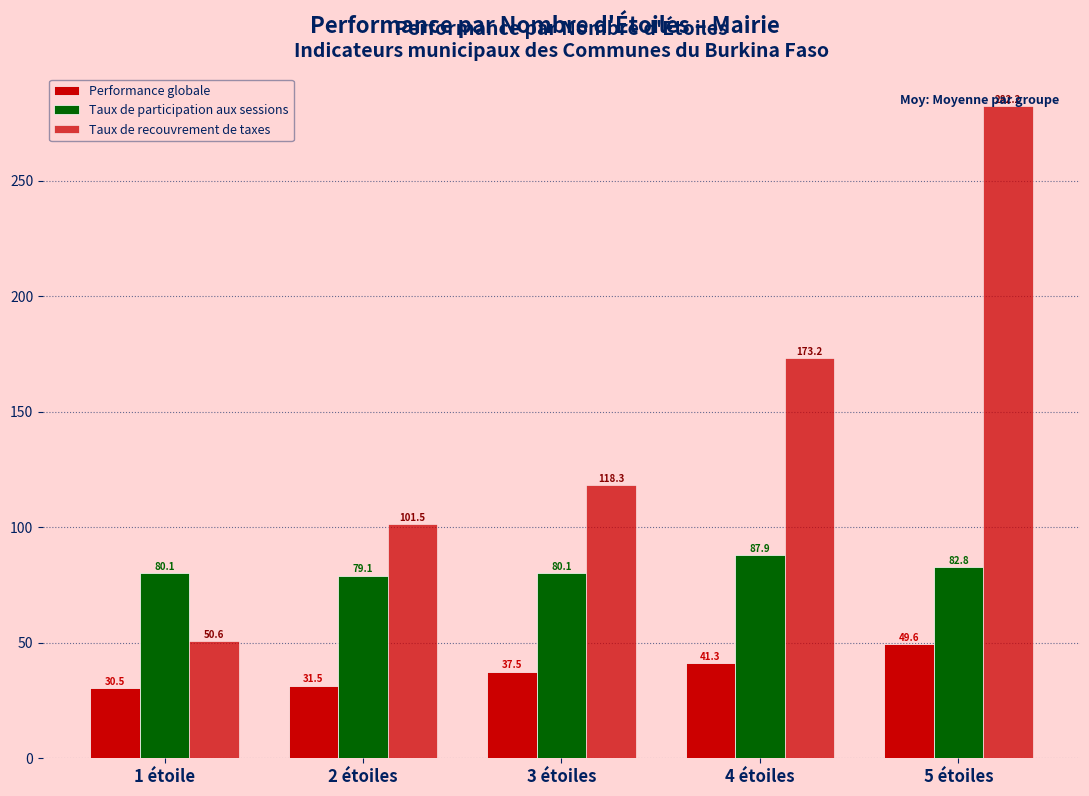

List the labels in order of Taux de participation aux sessions value, largest first.

4 étoiles, 5 étoiles, 3 étoiles, 1 étoile, 2 étoiles